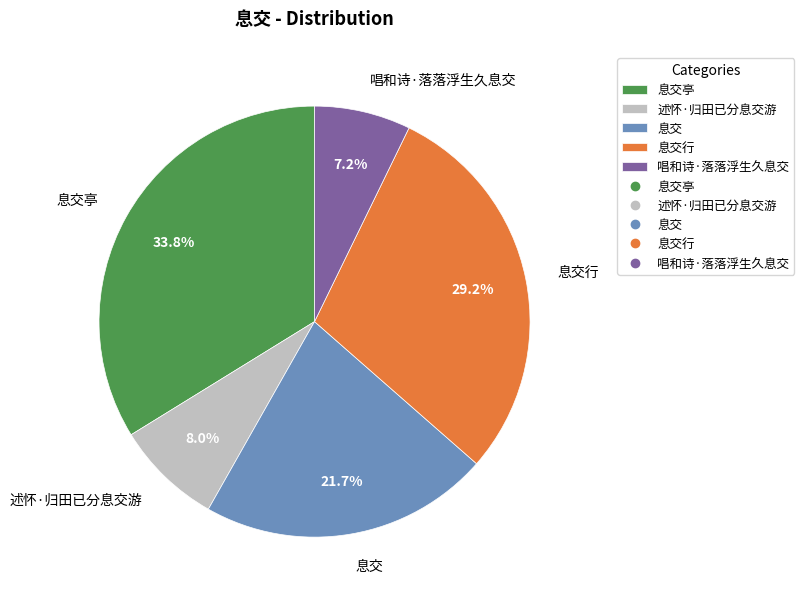

To the nearest percent, what portion does 息交行 represent?

29%